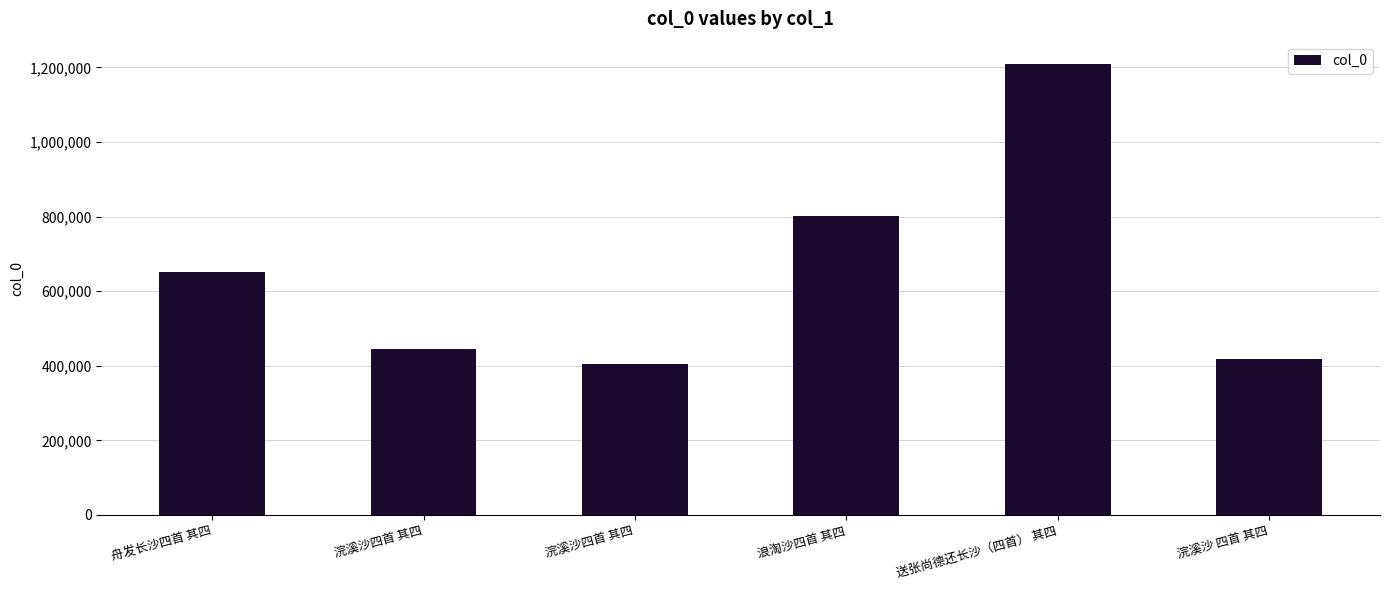

What is the label of the 6th bar from the right?

舟发长沙四首 其四